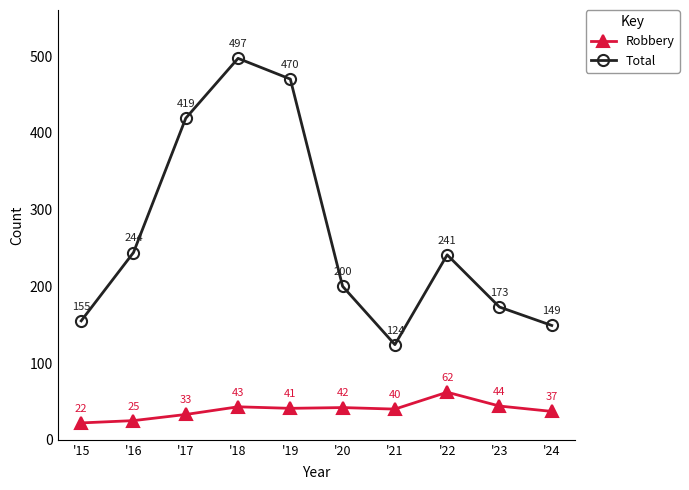

What value does the Total series have at '24, to the nearest 5?

150